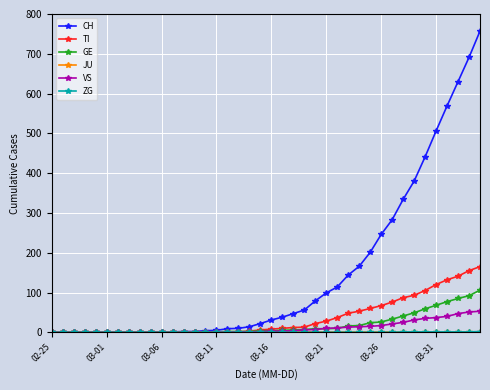

What is the greatest value displayed?

757